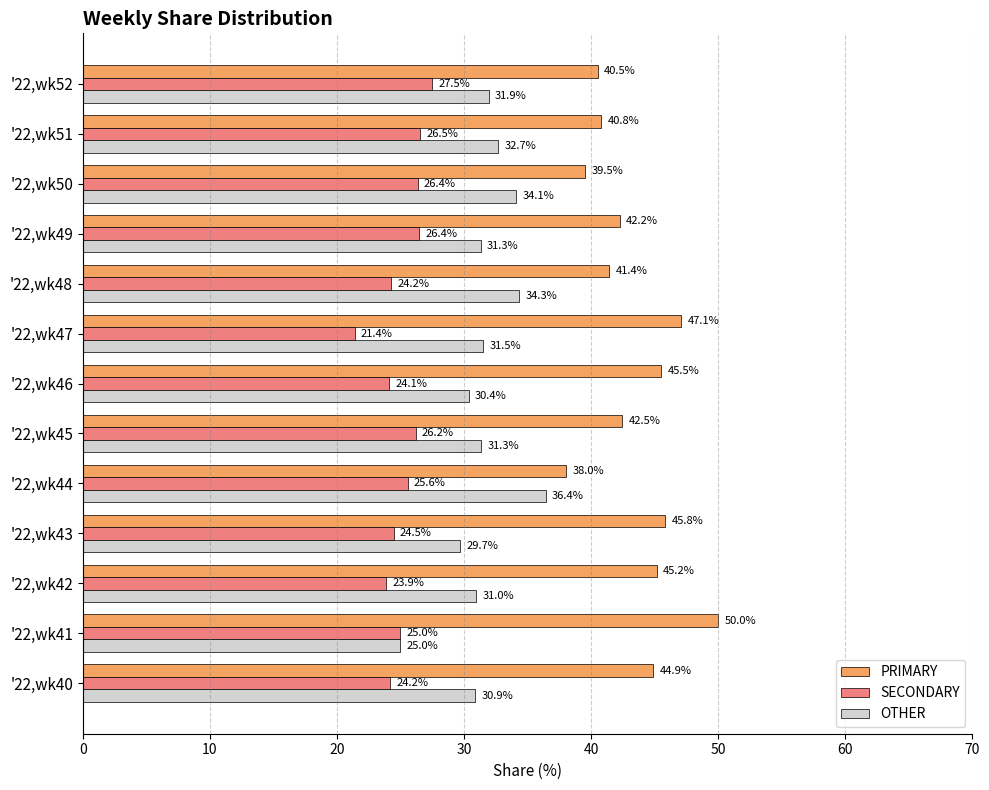

What is the sum of the OTHER values at '22,wk47 and '22,wk50?

65.6